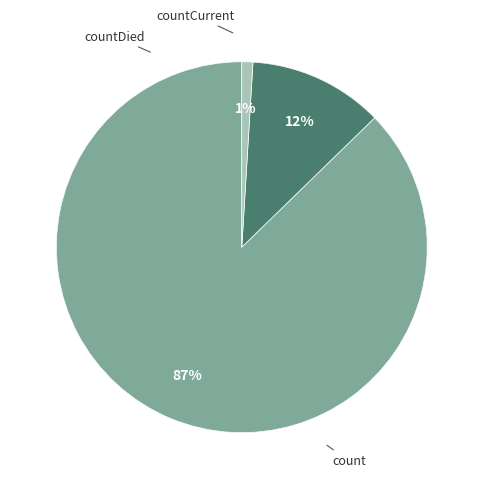

What is the majority slice?

count